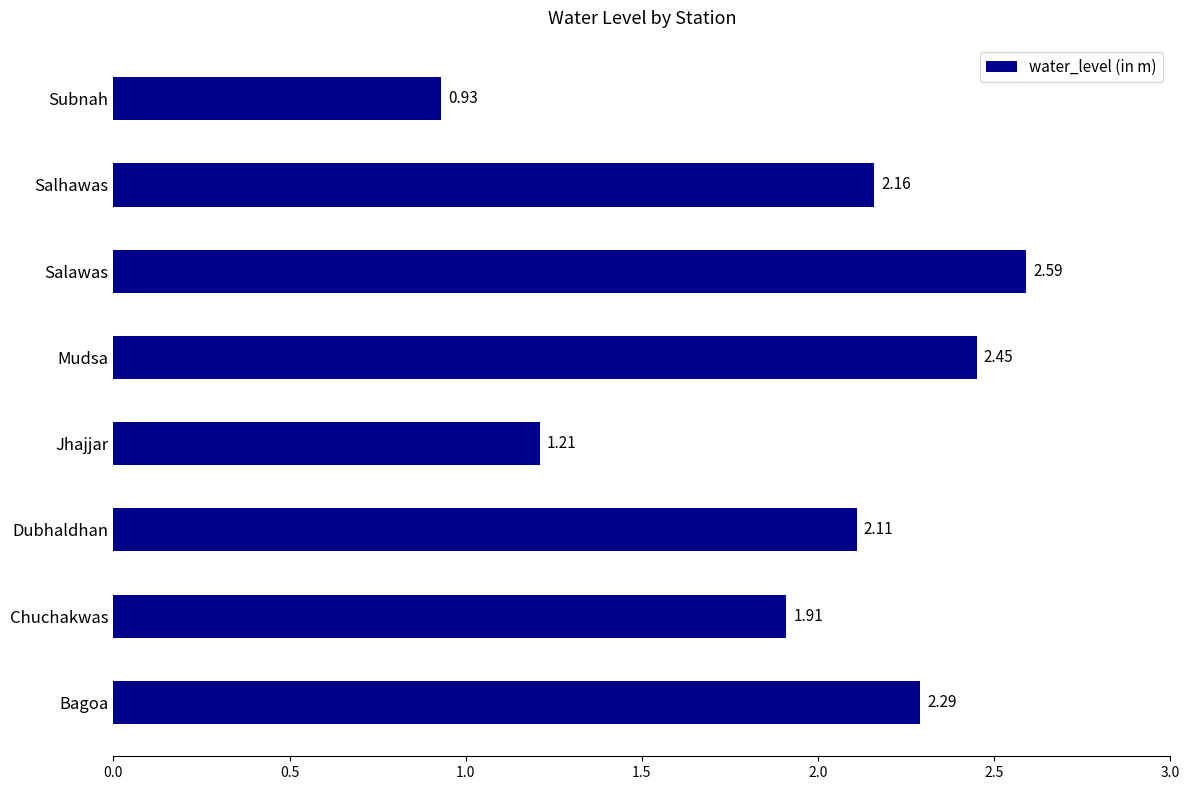

Count the number of categories in the chart.

8